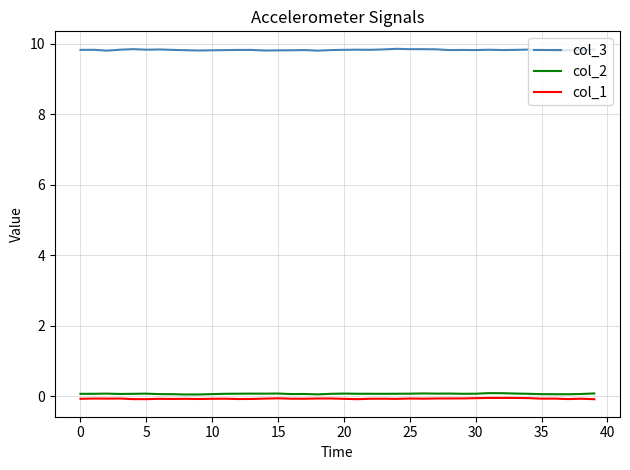

Which series has the widest spread of values?

col_3